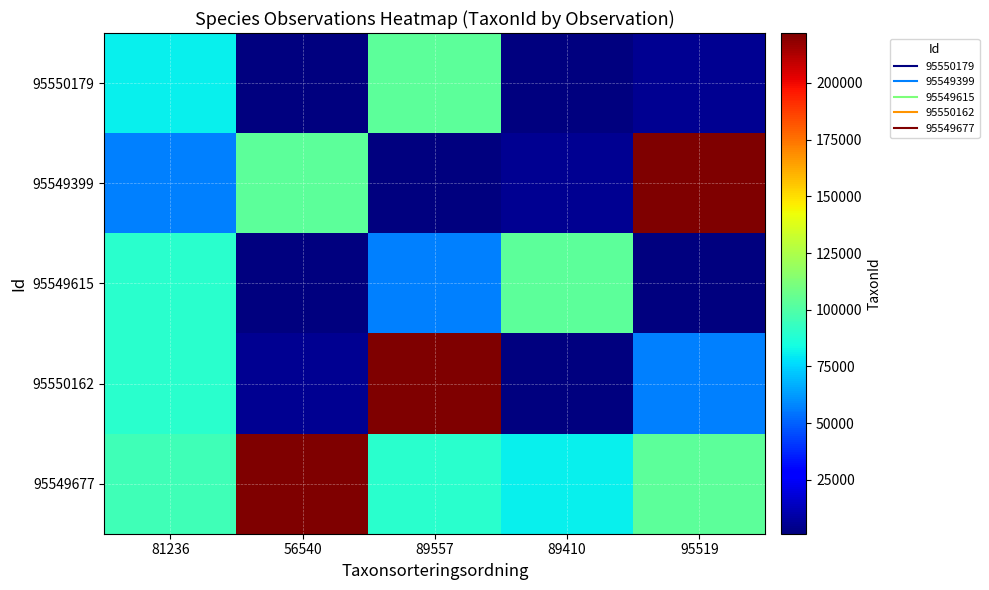

What is the greatest value displayed?

221945